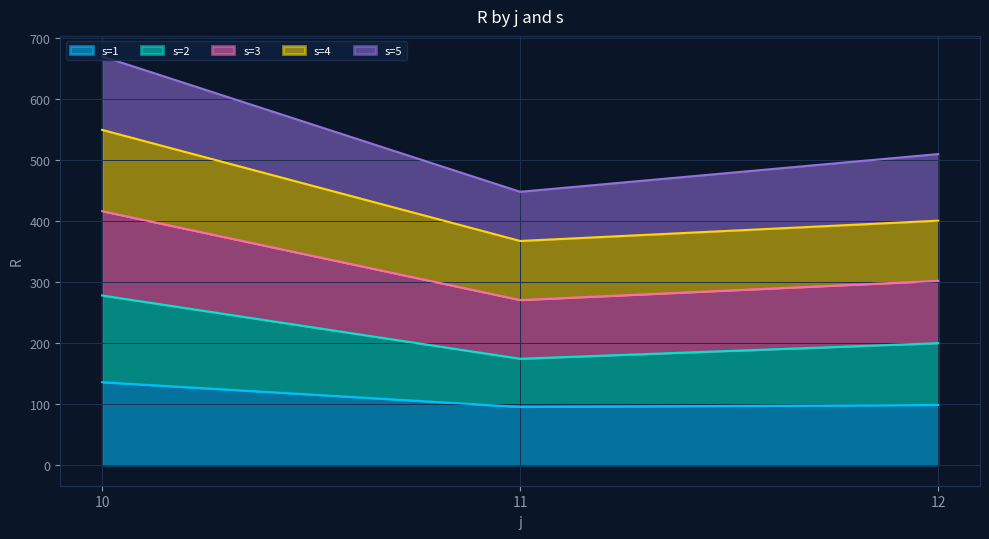

What are all the series names shown in the legend?

s=1, s=2, s=3, s=4, s=5